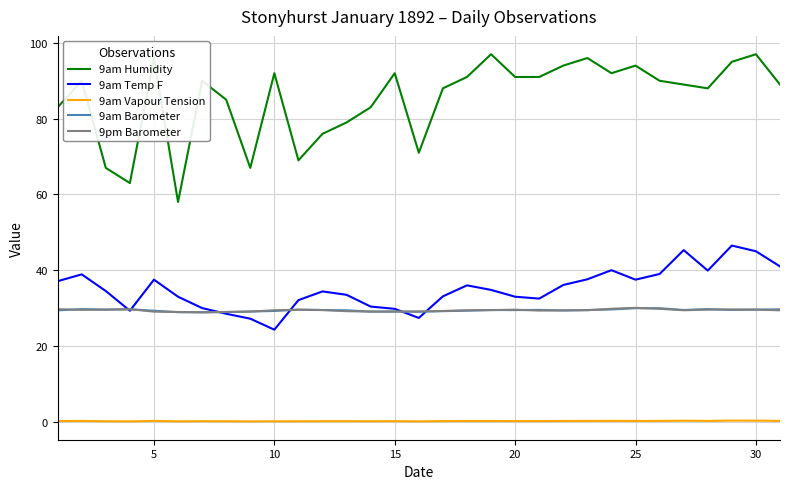

Which series has the largest total across all categories?

9am Humidity